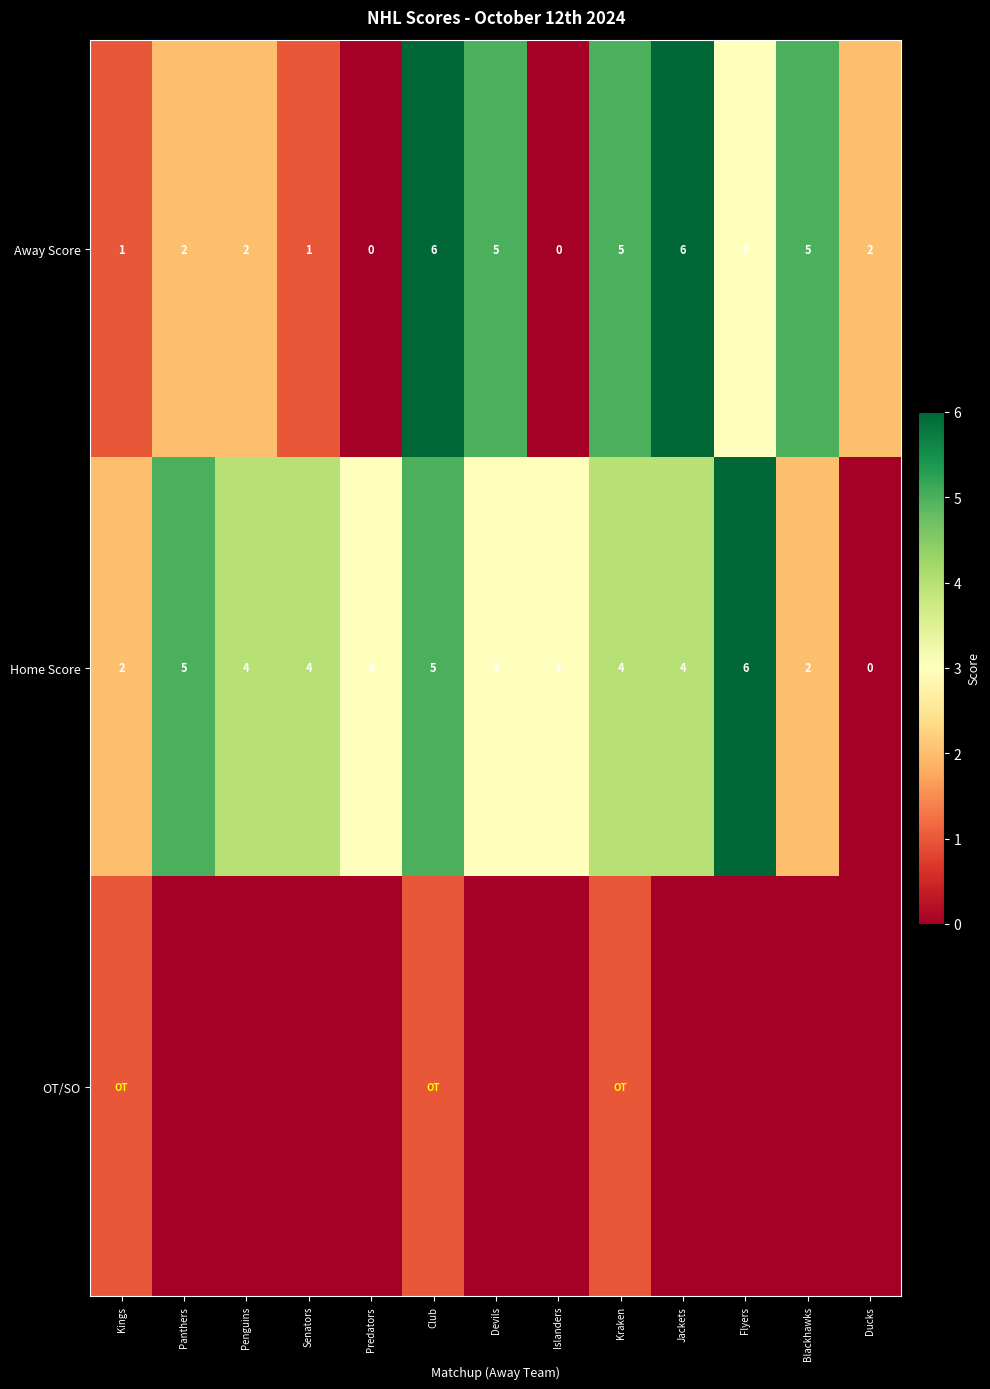

What is the difference between the Away Score values at Ducks and Flyers?

1